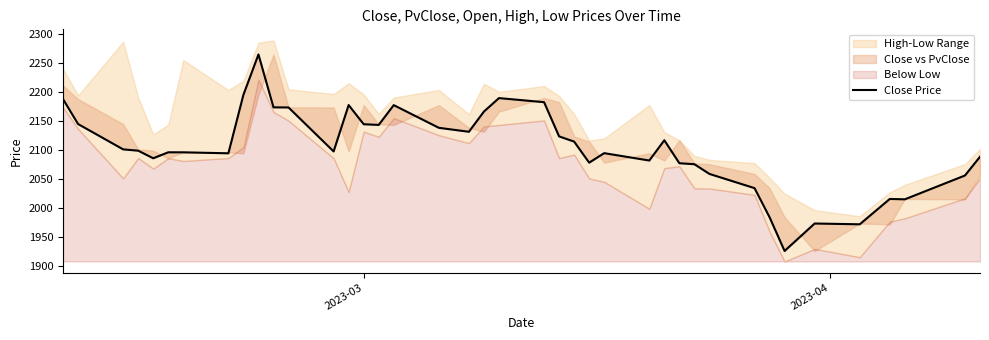

How many lines are shown in the chart?

1